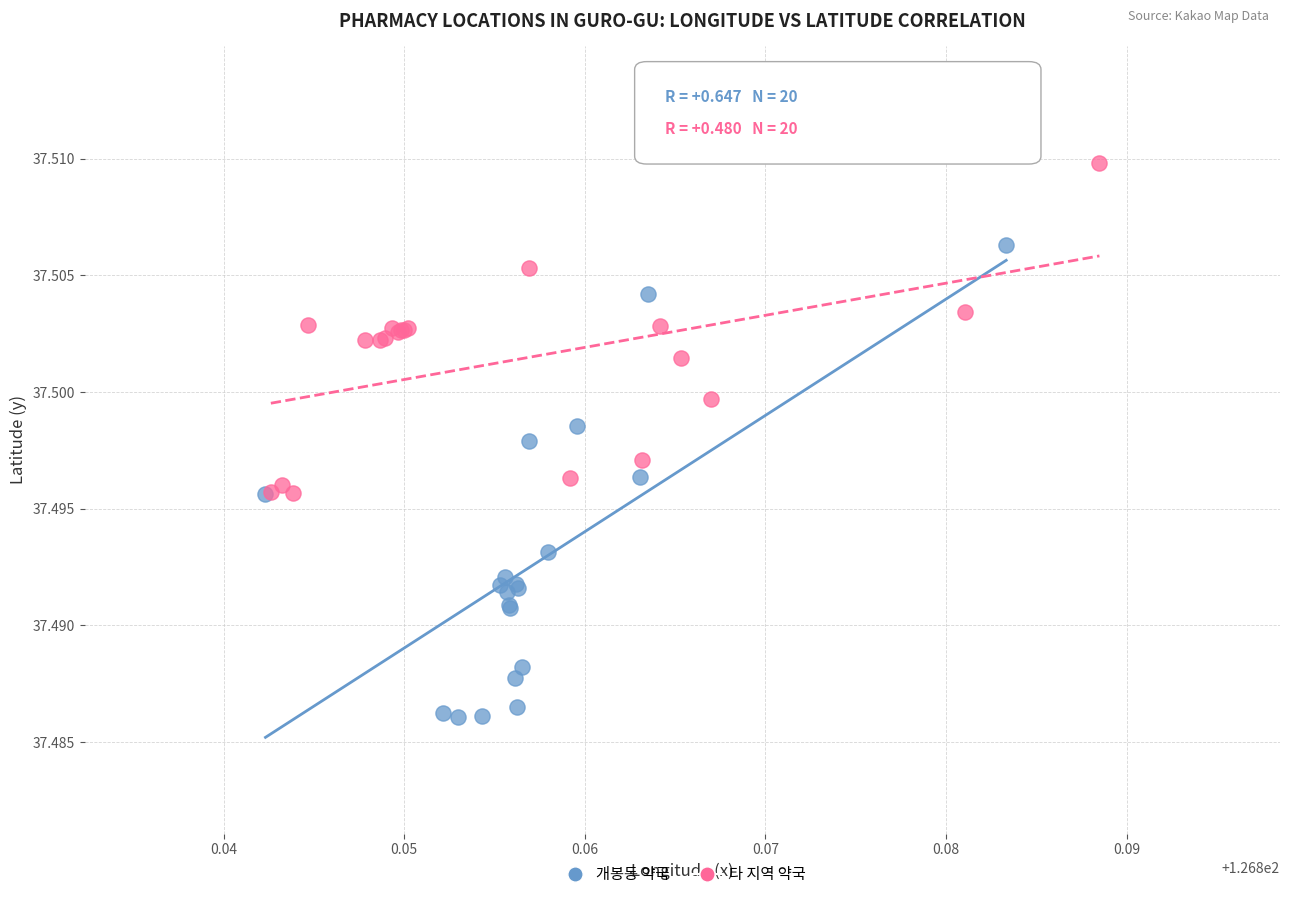

Which series reaches the minimum Y coordinate?

개봉동 약국